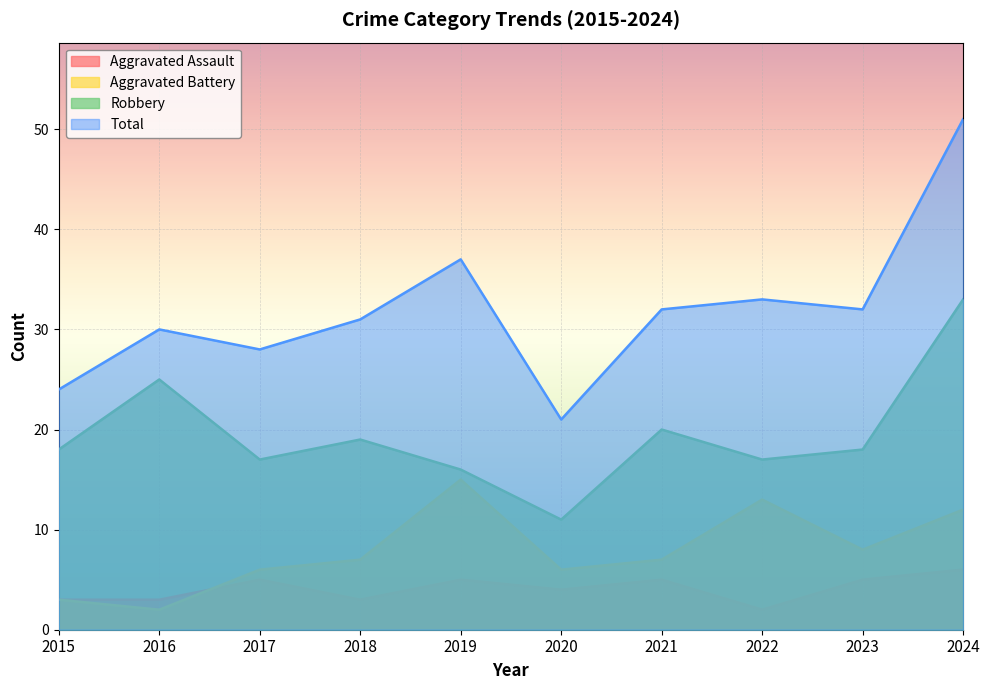

Reading left to right, transcribe all the data shown in this chart.

Aggravated Assault: 2015=3	2016=3	2017=5	2018=3	2019=5	2020=4	2021=5	2022=2	2023=5	2024=6
Aggravated Battery: 2015=3	2016=2	2017=6	2018=7	2019=15	2020=6	2021=7	2022=13	2023=8	2024=12
Robbery: 2015=18	2016=25	2017=17	2018=19	2019=16	2020=11	2021=20	2022=17	2023=18	2024=33
Total: 2015=24	2016=30	2017=28	2018=31	2019=37	2020=21	2021=32	2022=33	2023=32	2024=51